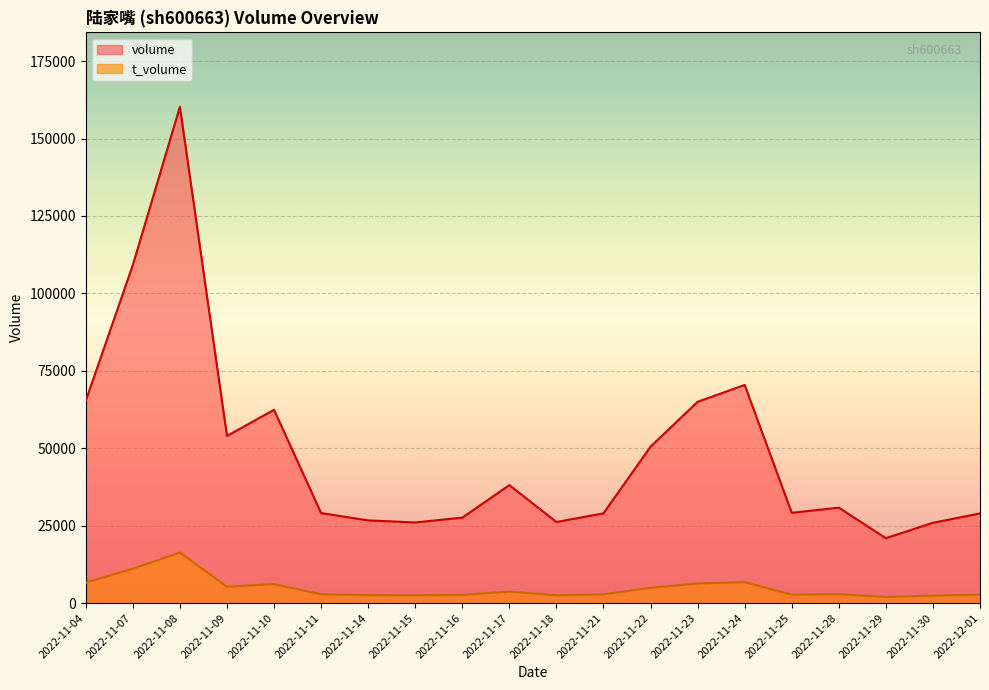

What position from the left is 2022-11-07?

2